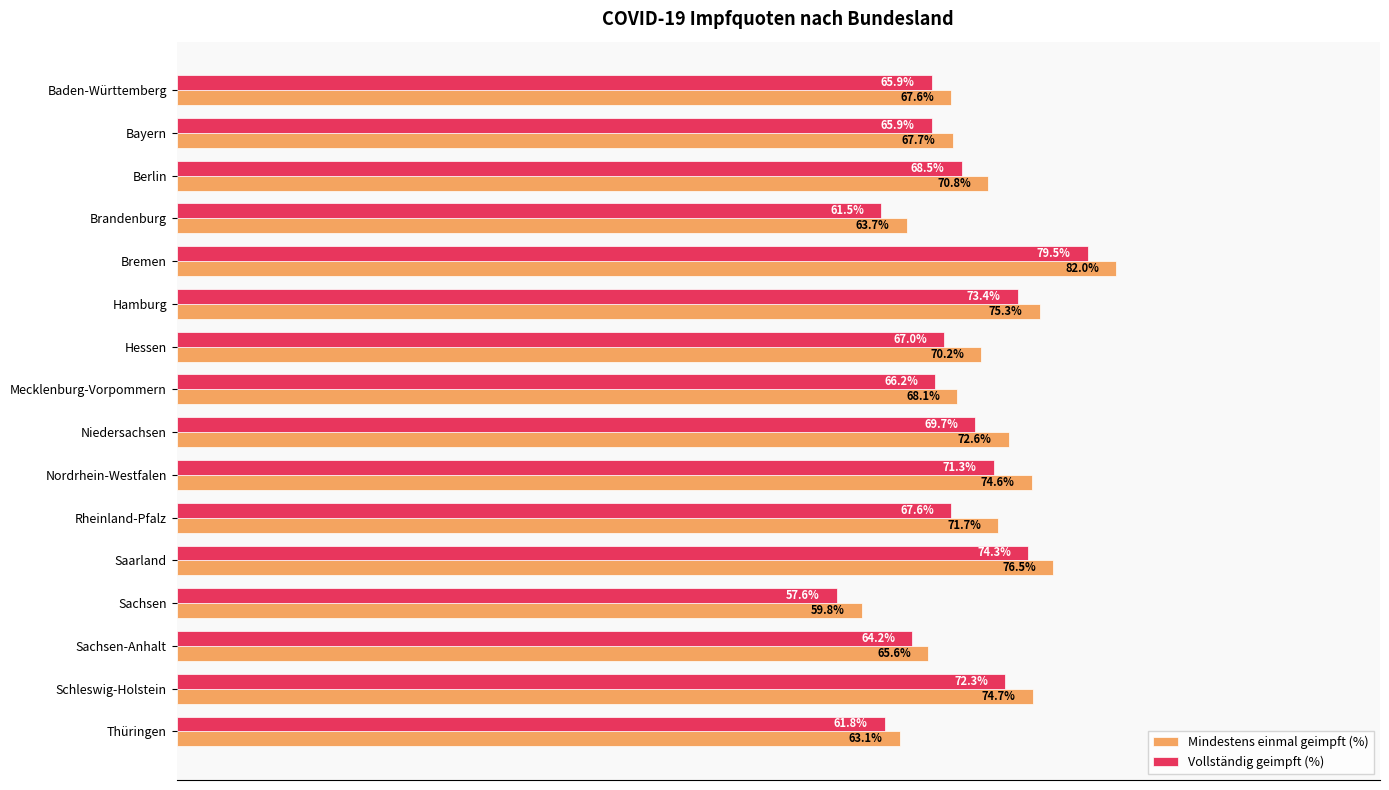

Which series has the largest total across all categories?

Mindestens einmal geimpft (%)